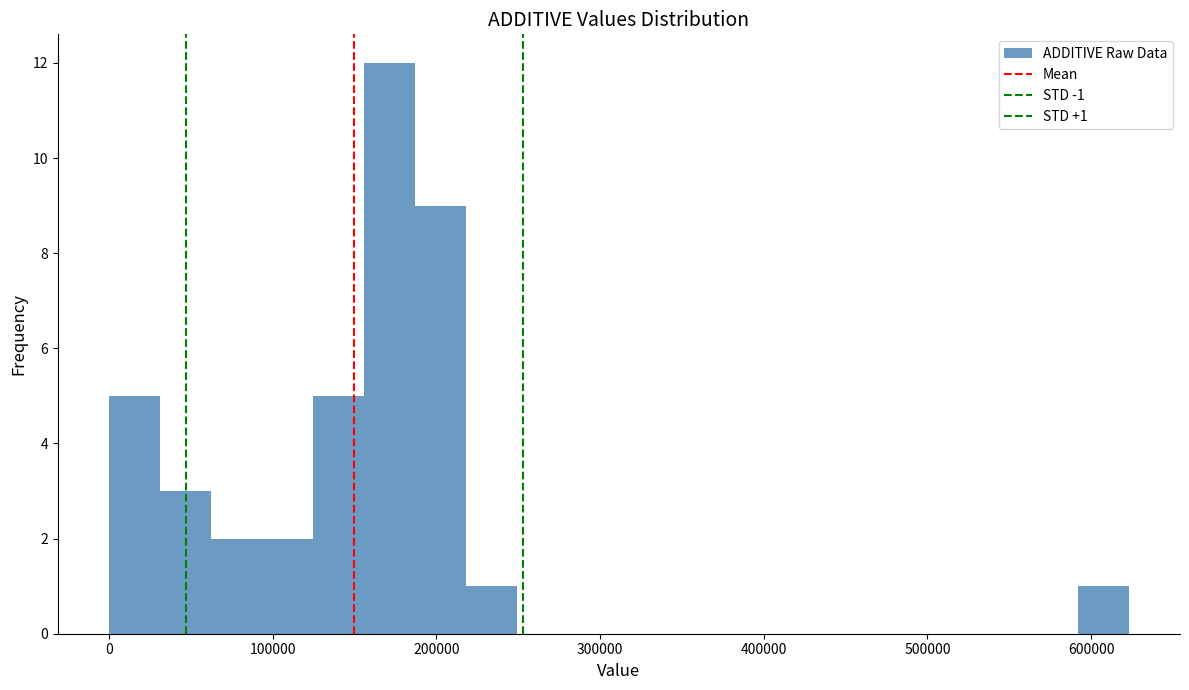

Read against the x-axis, roughly where is the centre of the tallest bar?

170000